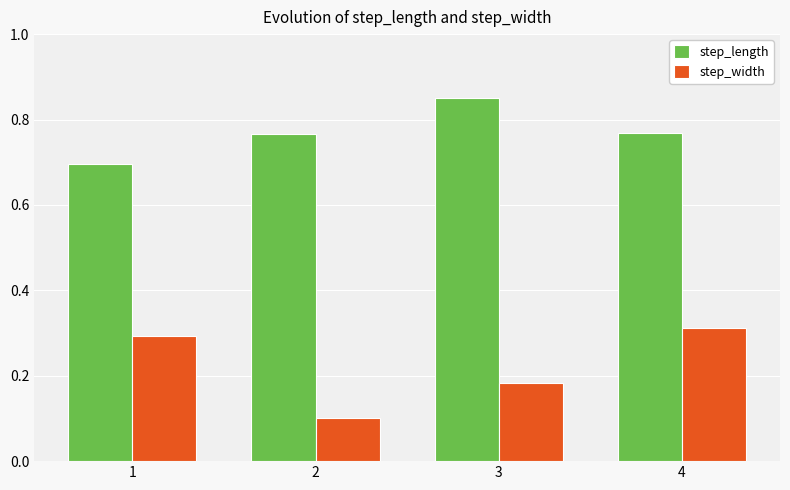

What is the sum of the step_length values at 1 and 3?

1.5